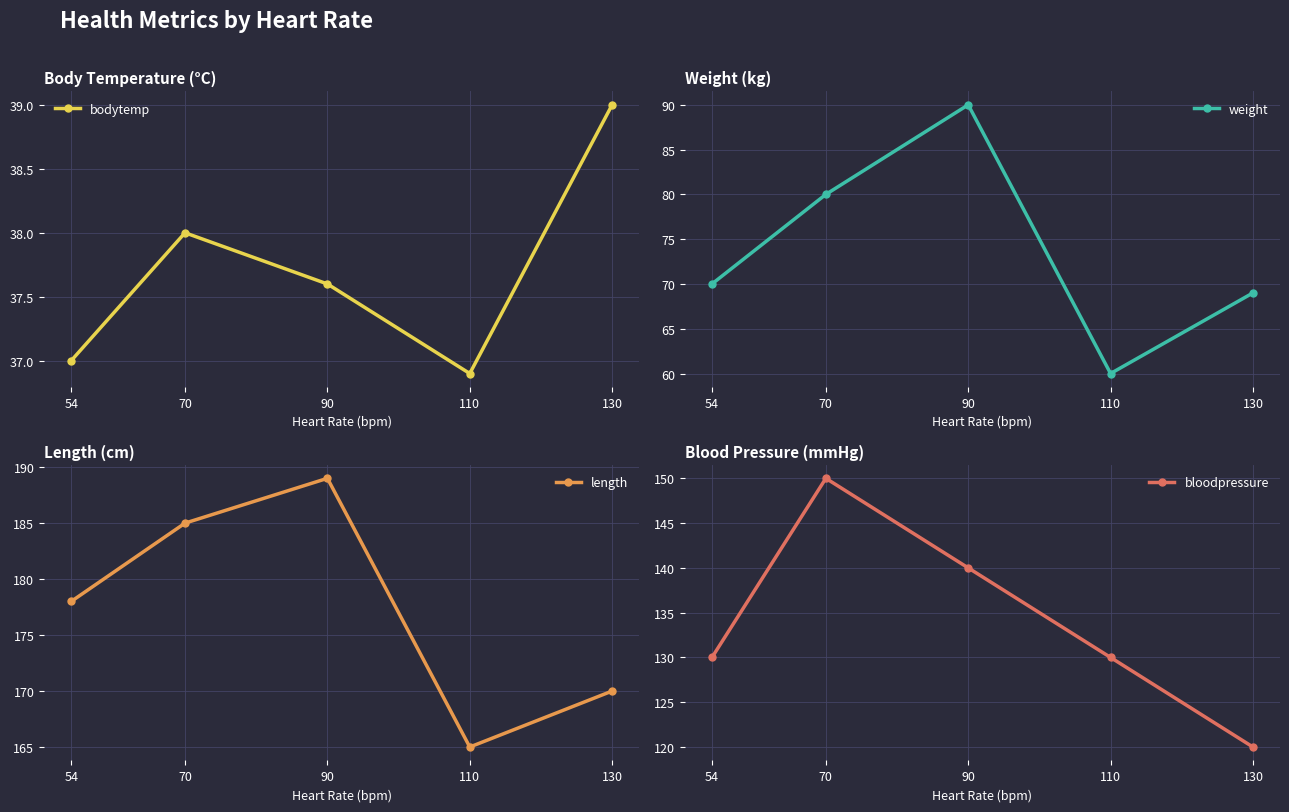

True or false: bodytemp and bloodpressure cross at least once.

False